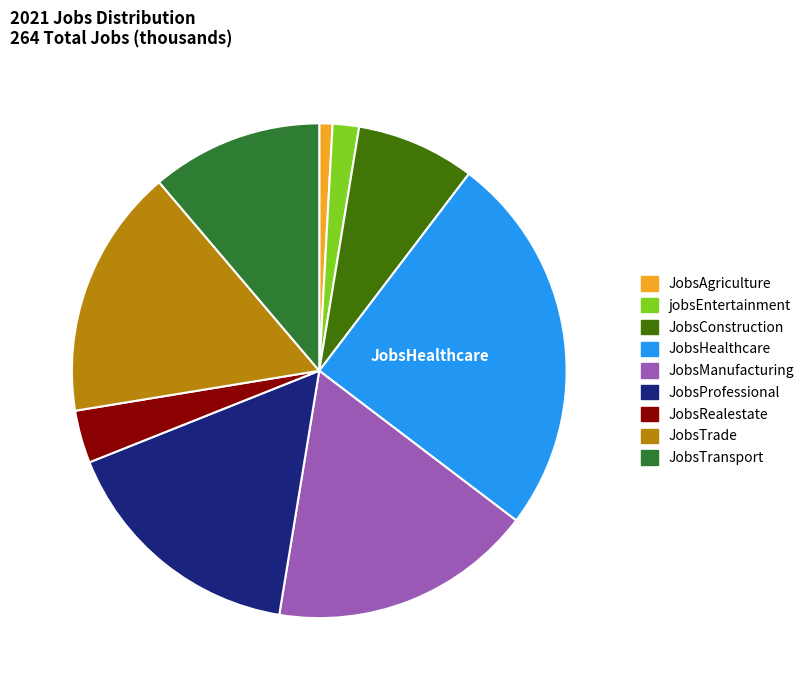

Approximately how many times larger is the value at JobsHealthcare compared to JobsRealestate?

7.2